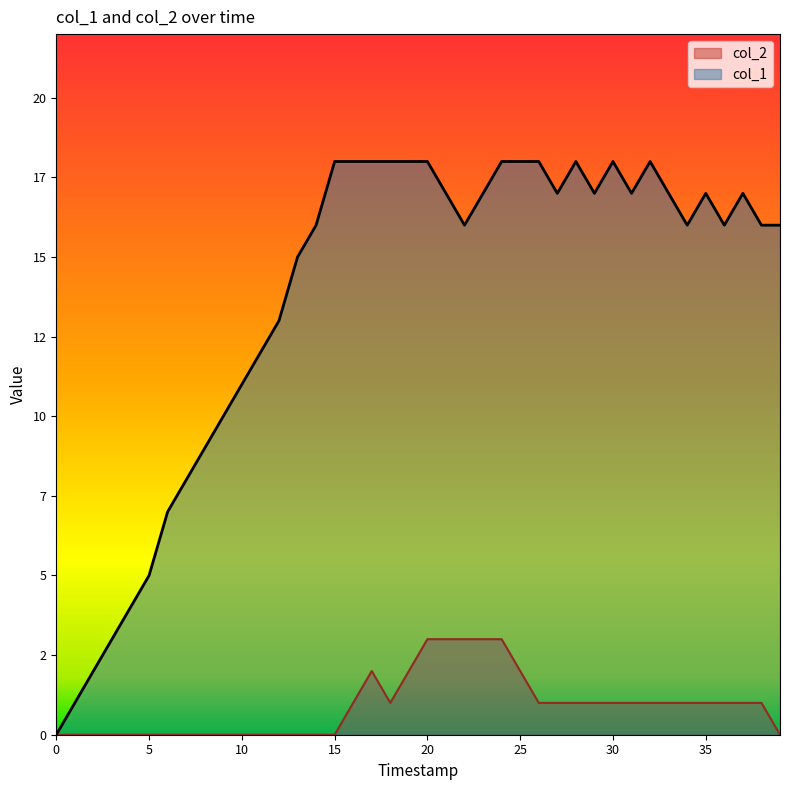

What is the label of the 12th point from the right?

28